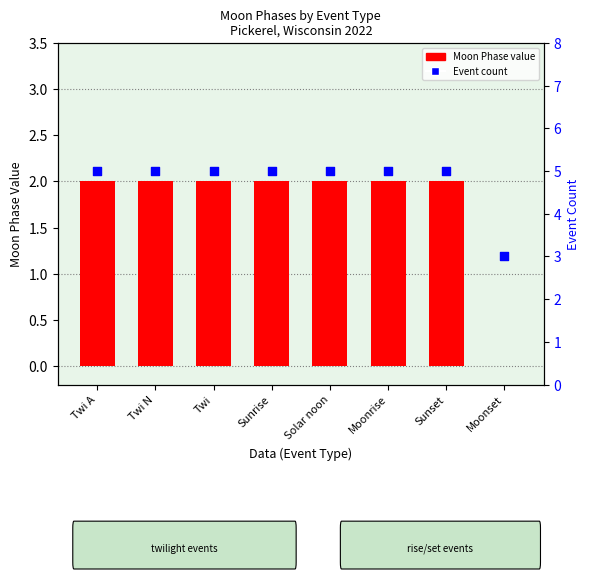

Which series has the largest total across all categories?

Event count